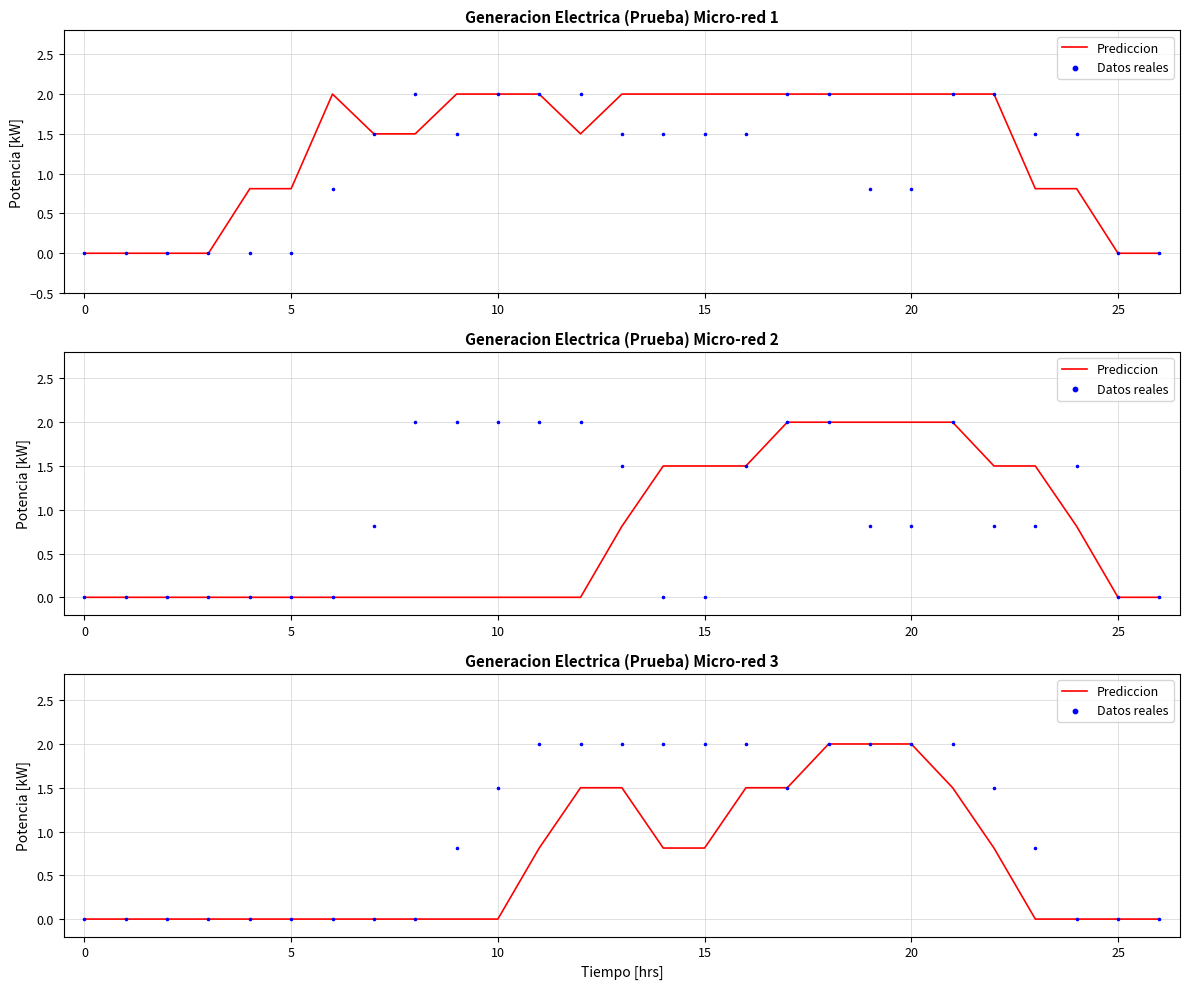

At which category is the sum across all series the highest?

18